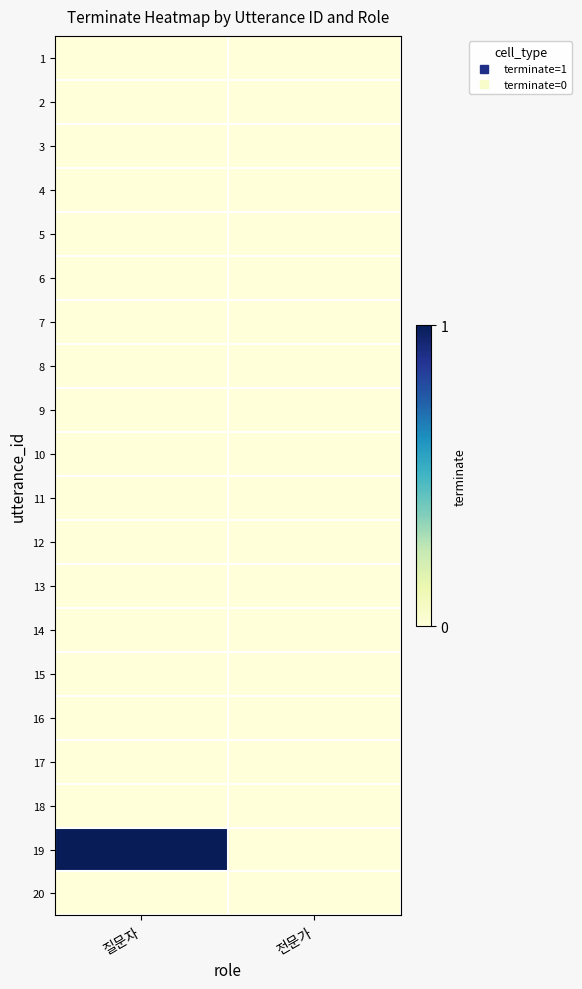

At which category is the sum across all series the highest?

질문자